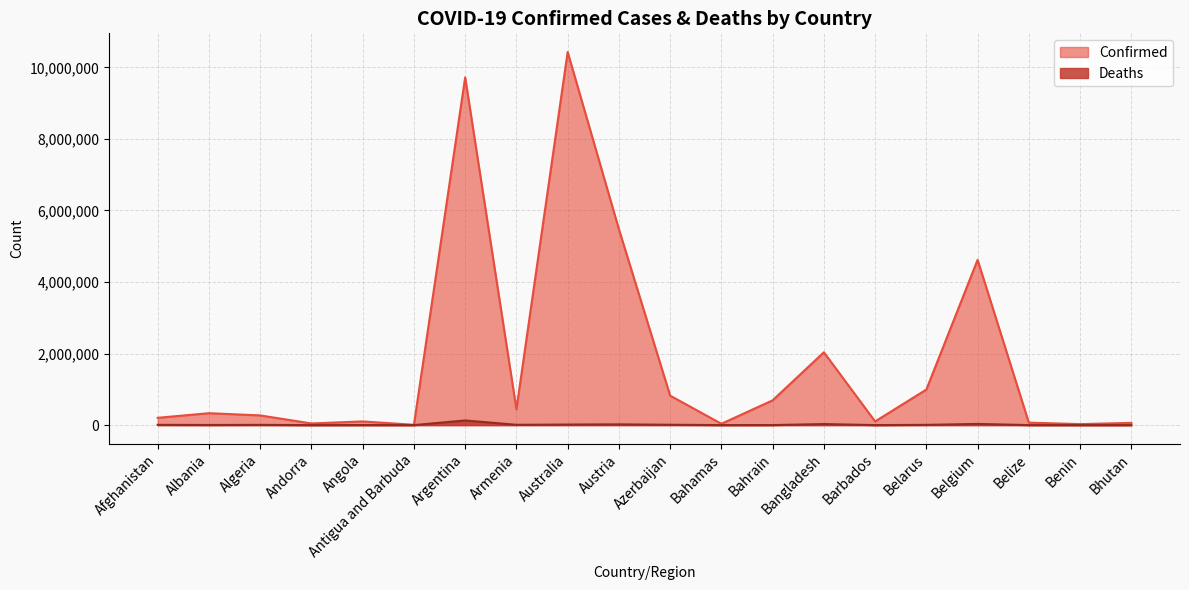

True or false: Deaths and Confirmed intersect in this chart.

False